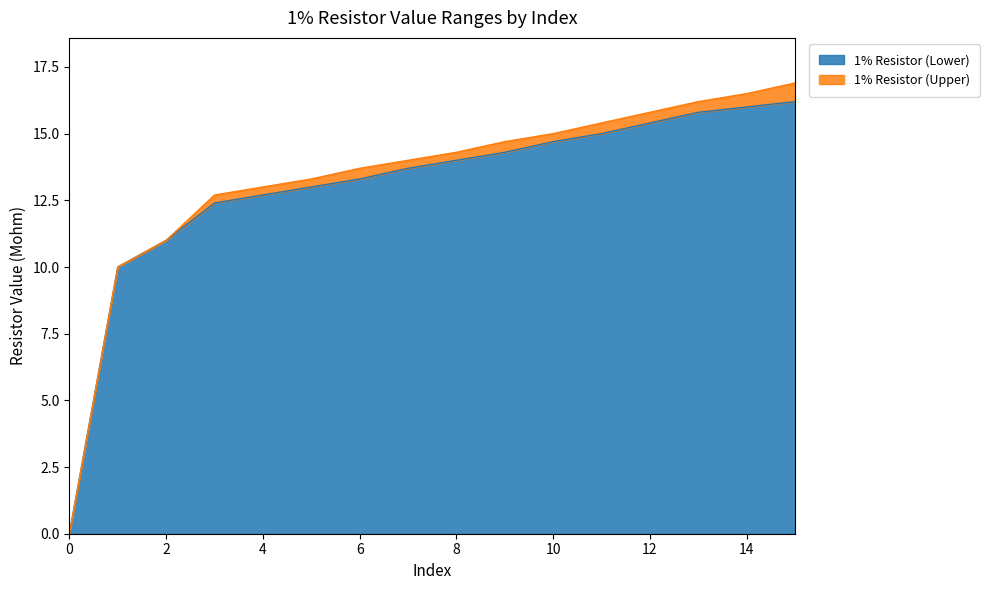

What is the difference between the highest and lowest values at 10?

0.3